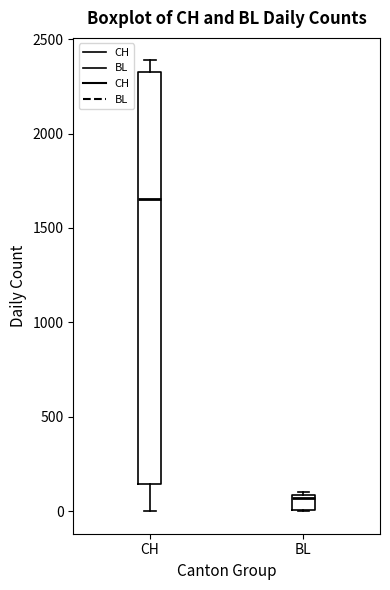

Where does the upper whisker of the box for CH end on the y-axis? The values are not printed on the chart, so give them approximately, as read against the axis.

2400